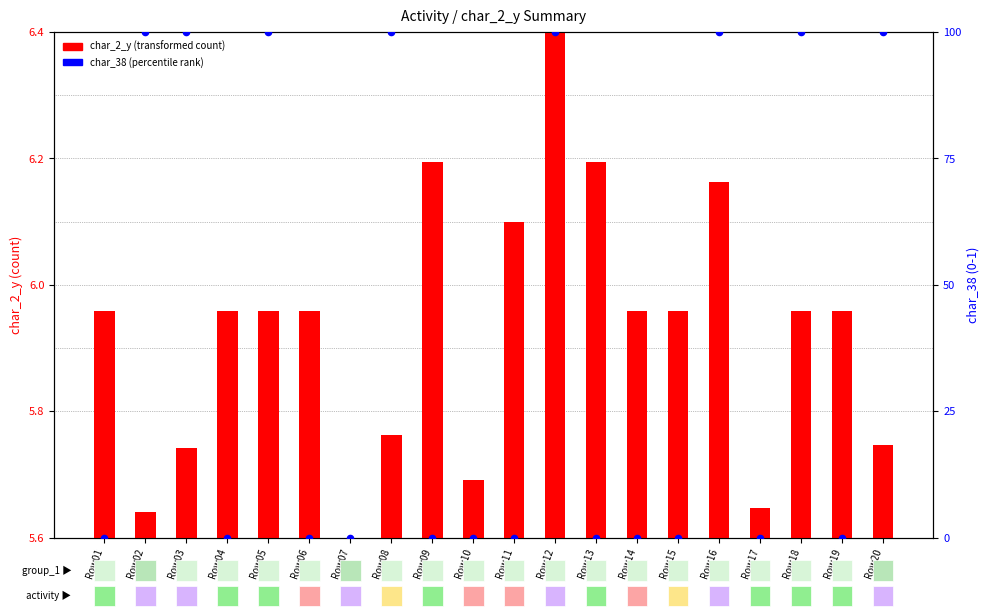

Which series contains the highest Y value?

char_38 (percentile-like)